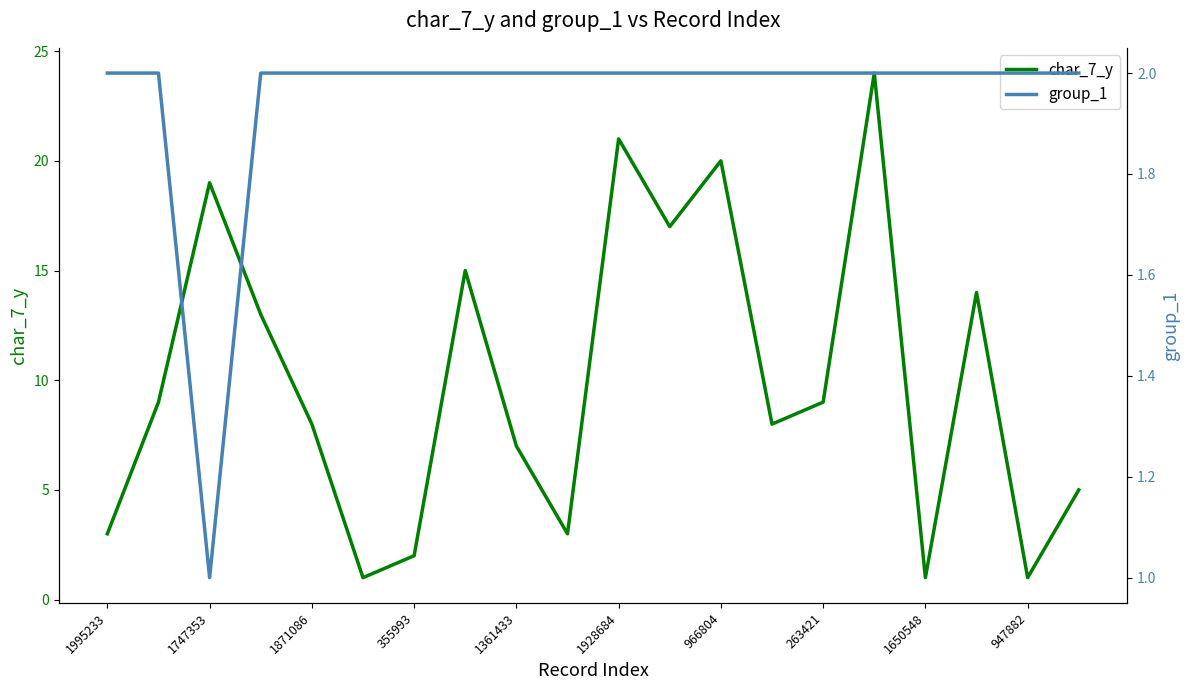

What are all the series names shown in the legend?

char_7_y, group_1